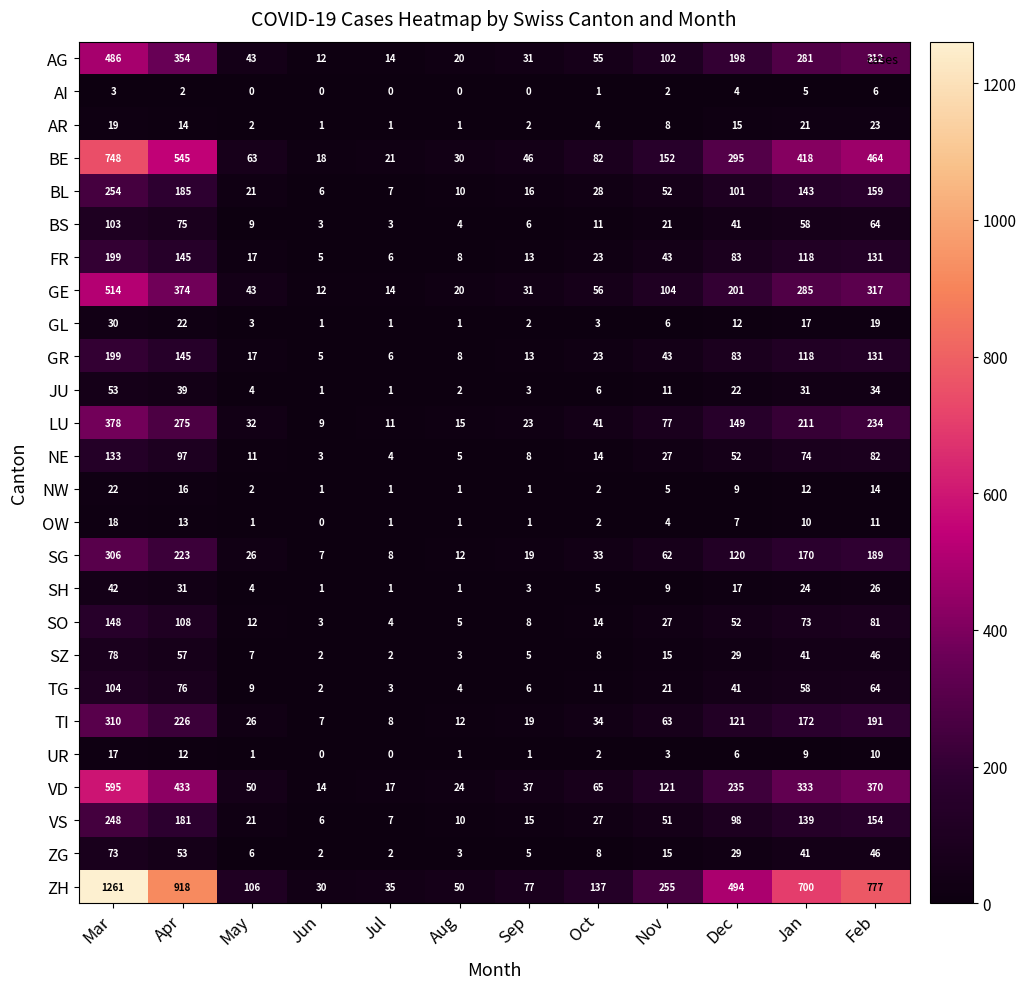

What is the difference between the VS values at Jul and Dec?

91